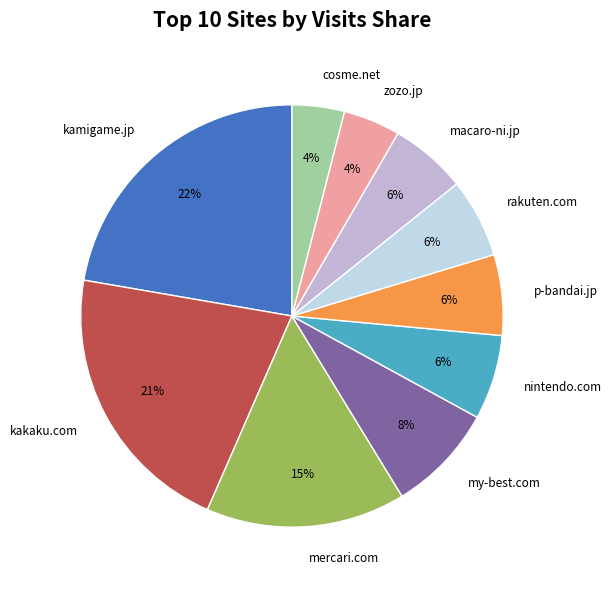

Is there any slice that represents more than half of the pie?

No